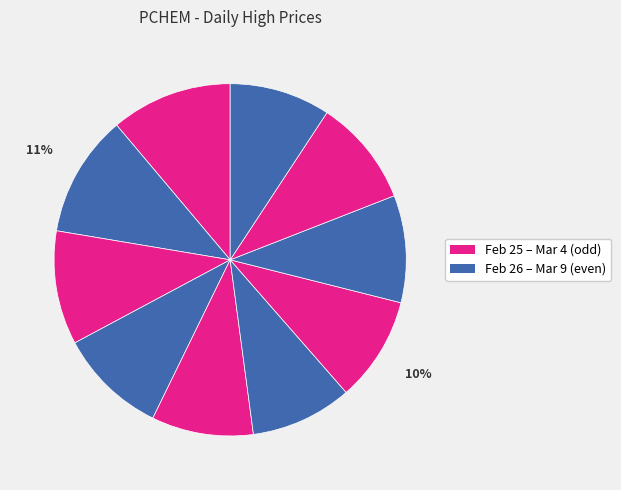

Count the number of slices in the pie.

10